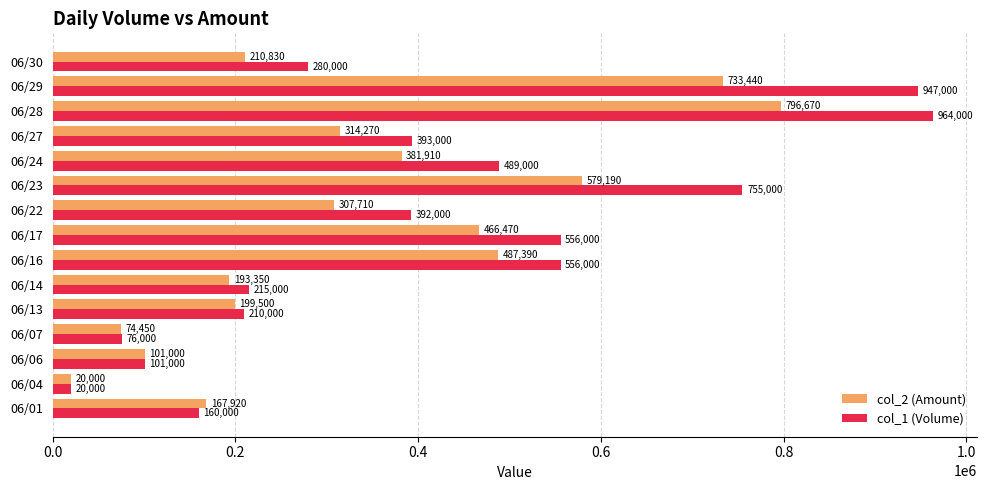

Where is col_1 (Volume) nearest to the value 492000?

06/24